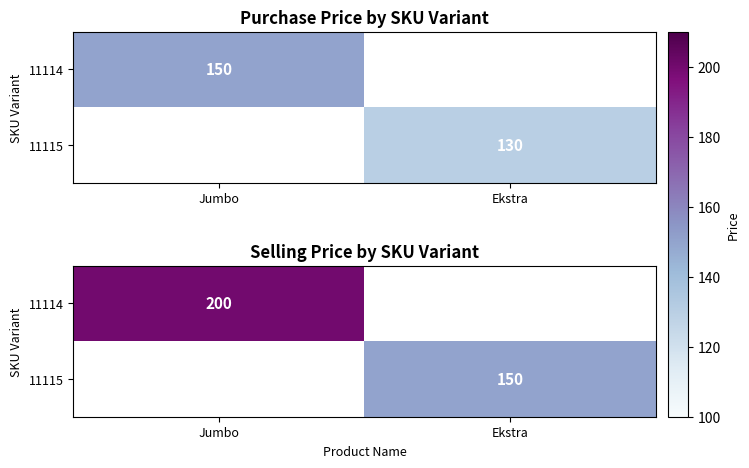

Is it true that 11114 equals 200.0 at Jumbo?

True